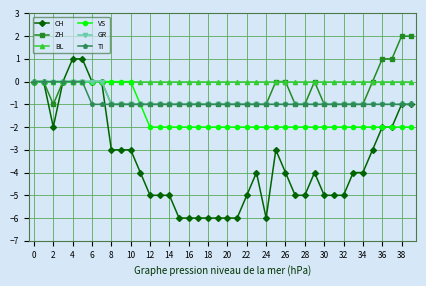

How many values in the VS series exceed -2?

12